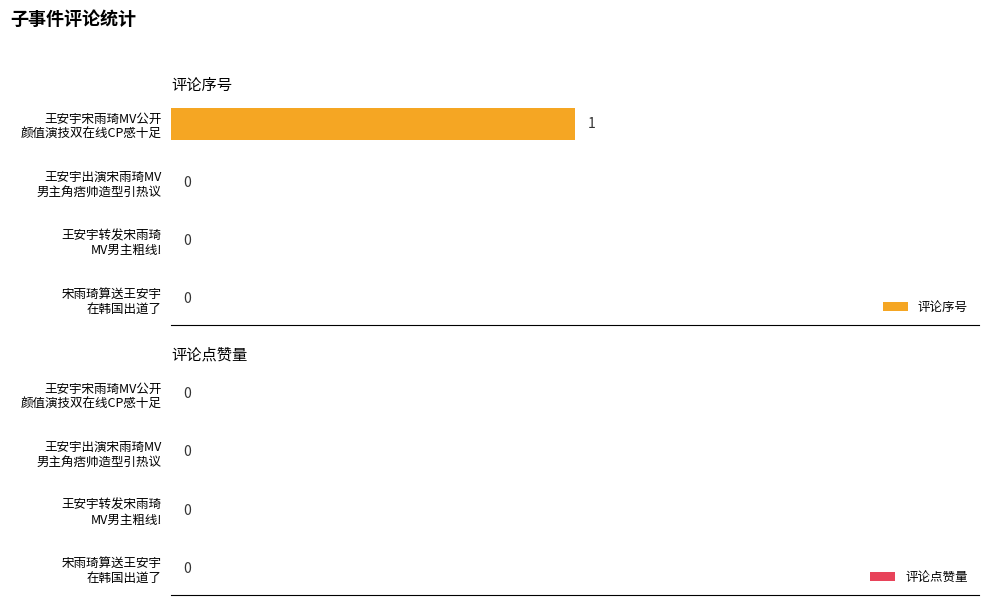

How many values are above zero?

1